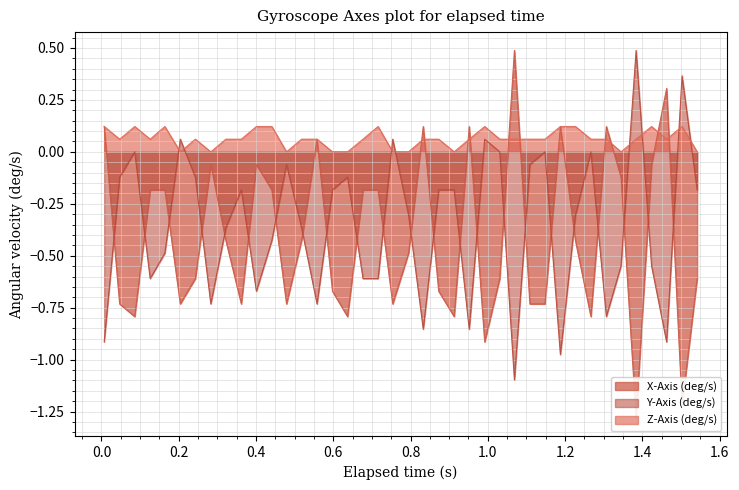

Reading left to right, extract all data points from this chart.

X-Axis (deg/s): 0.007=0.1	0.047=-0.7	0.086=-0.8	0.126=-0.2	0.164=-0.2	0.204=-0.7	0.243=-0.6	0.283=-0.1	0.322=-0.4	0.362=-0.7	0.401=-0.1	0.441=-0.2	0.479=-0.7	0.518=-0.4	0.558=0.1	0.598=-0.7	0.637=-0.8	0.677=-0.2	0.716=-0.2	0.754=-0.7	0.795=-0.5	0.833=0.1	0.873=-0.7	0.913=-0.8	0.952=0.1	0.992=-0.9	1.031=-0.6	1.069=0.5	1.109=-0.7	1.148=-0.7	1.188=0.1	1.227=-0.4	1.267=-0.8	1.307=0.1	1.345=-0.1	1.384=-1.3	1.424=-0.1	1.463=0.3	1.503=-1.2	1.542=-0.6
Y-Axis (deg/s): 0.007=-0.9	0.047=-0.1	0.086=0.0	0.126=-0.6	0.164=-0.5	0.204=0.1	0.243=-0.1	0.283=-0.7	0.322=-0.4	0.362=-0.2	0.401=-0.7	0.441=-0.4	0.479=-0.1	0.518=-0.4	0.558=-0.7	0.598=-0.2	0.637=-0.1	0.677=-0.6	0.716=-0.6	0.754=0.1	0.795=-0.3	0.833=-0.9	0.873=-0.2	0.913=-0.2	0.952=-0.9	0.992=0.1	1.031=0.0	1.069=-1.1	1.109=-0.1	1.148=0.0	1.188=-1.0	1.227=-0.3	1.267=0.0	1.307=-0.8	1.345=-0.5	1.384=0.5	1.424=-0.5	1.463=-0.9	1.503=0.4	1.542=-0.2
Z-Axis (deg/s): 0.007=0.1	0.047=0.1	0.086=0.1	0.126=0.1	0.164=0.1	0.204=0.0	0.243=0.1	0.283=0.0	0.322=0.1	0.362=0.1	0.401=0.1	0.441=0.1	0.479=0.0	0.518=0.1	0.558=0.1	0.598=0.0	0.637=0.0	0.677=0.1	0.716=0.1	0.754=0.0	0.795=0.0	0.833=0.1	0.873=0.1	0.913=0.0	0.952=0.1	0.992=0.1	1.031=0.1	1.069=0.1	1.109=0.1	1.148=0.1	1.188=0.1	1.227=0.1	1.267=0.1	1.307=0.1	1.345=0.0	1.384=0.1	1.424=0.1	1.463=0.1	1.503=0.1	1.542=0.0